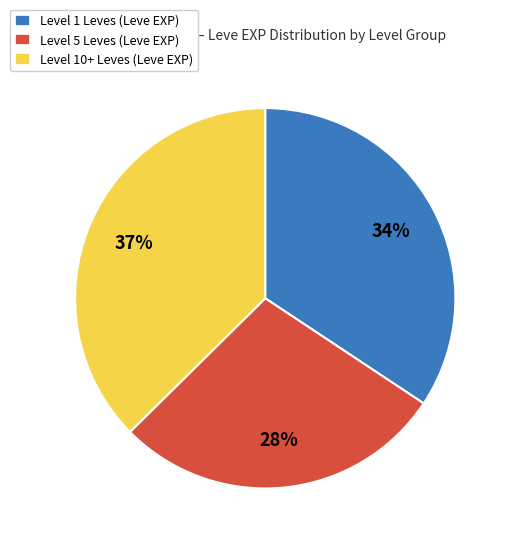

Does Level 1 Leves (Leve EXP) represent more than half of the total?

No